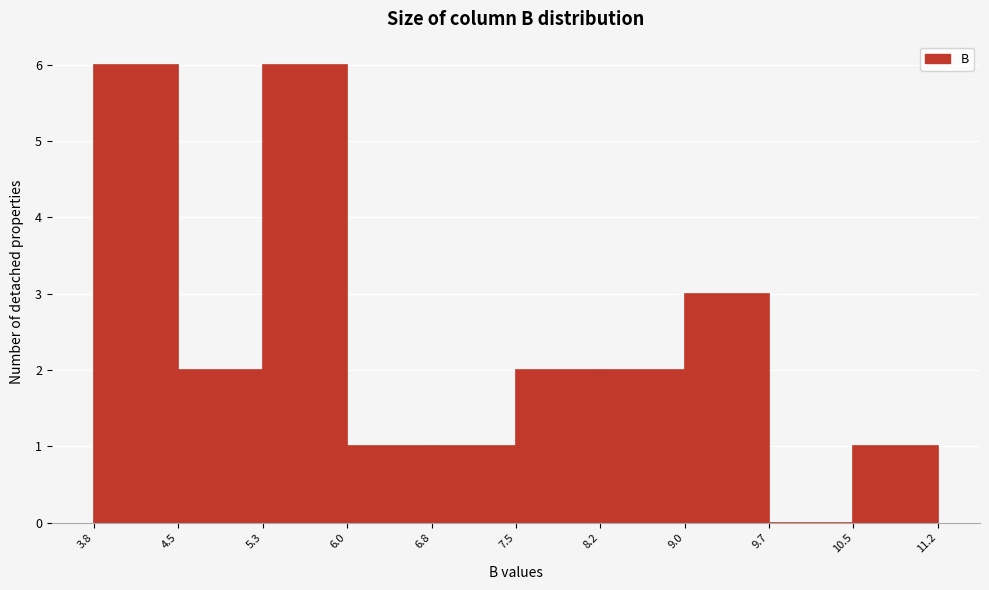

Reading left to right, list every bar in this chart as the range it spans on the x-axis followed by its height. The values are not printed on the chart, so give them approximately, as read against the axis.

3.8 to 4.5: 6
4.5 to 5.3: 2
5.3 to 6.0: 6
6.0 to 6.8: 1
6.8 to 7.5: 1
7.5 to 8.2: 2
8.2 to 9.0: 2
9.0 to 9.7: 3
9.7 to 10.5: 0
10.5 to 11.2: 1